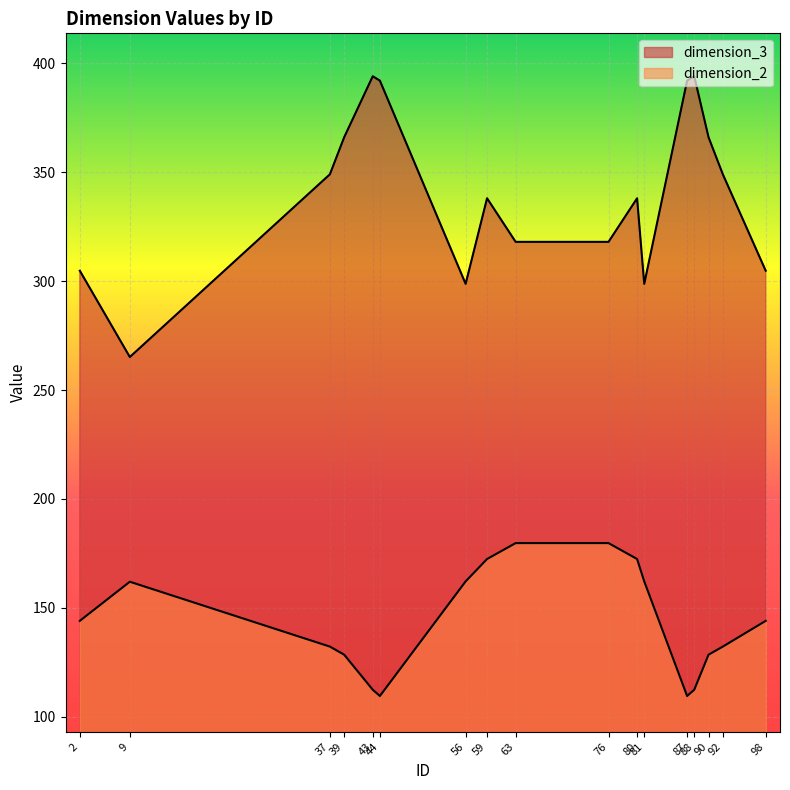

How many data points does each series have?

17